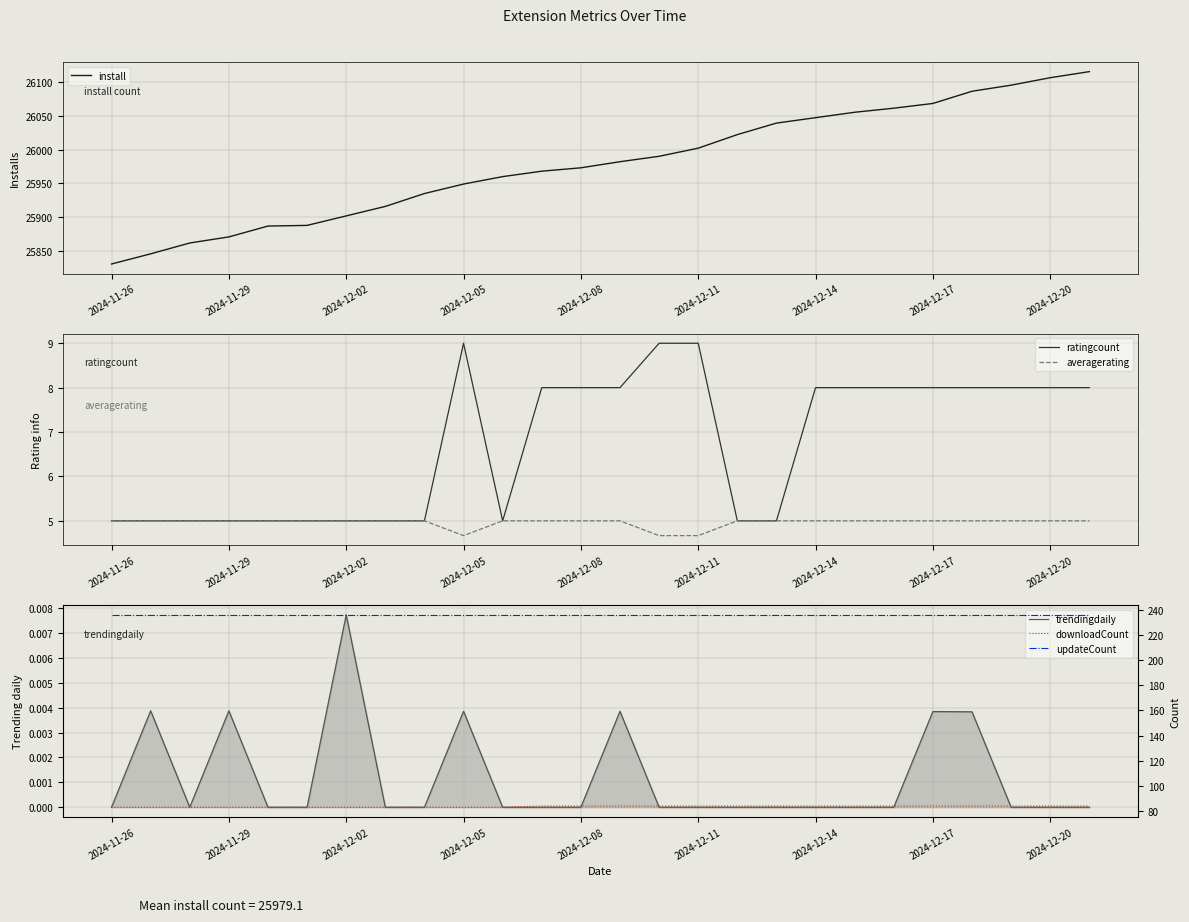

True or false: install has a value of 11640 at 2024-12-14.

False